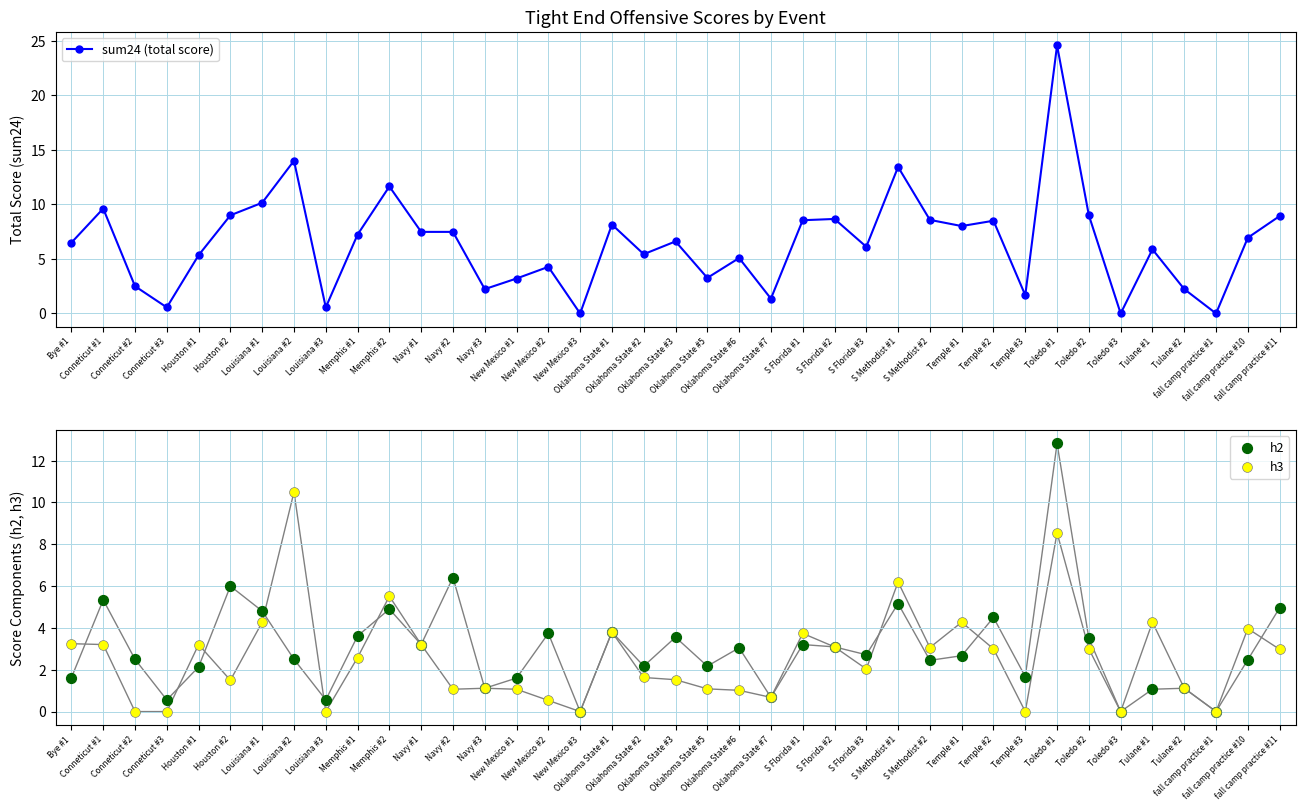

At which category is the sum across all series the highest?

Toledo #1